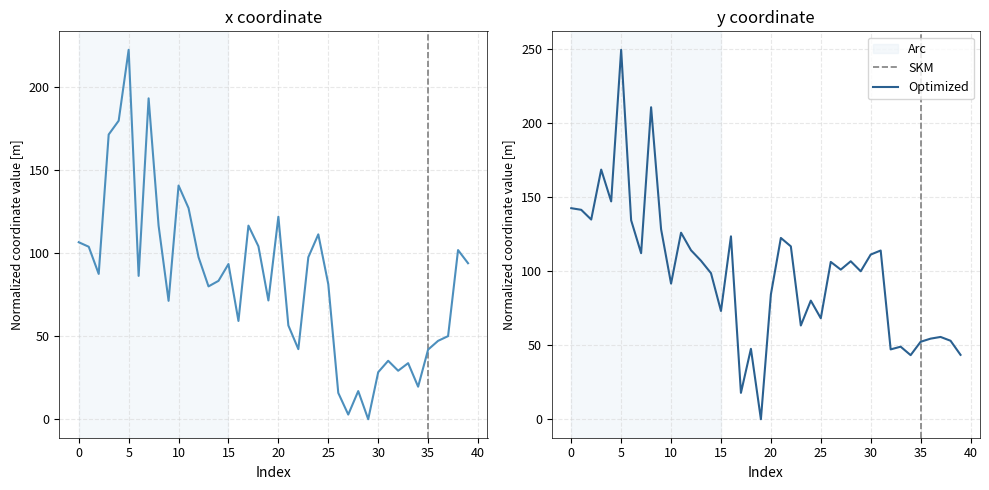

List the labels in order of y value, smallest first.

19, 17, 34, 39, 32, 18, 33, 35, 38, 36, 37, 23, 25, 15, 24, 20, 10, 14, 29, 27, 26, 28, 13, 30, 7, 31, 12, 22, 21, 16, 11, 9, 6, 2, 1, 0, 4, 3, 8, 5